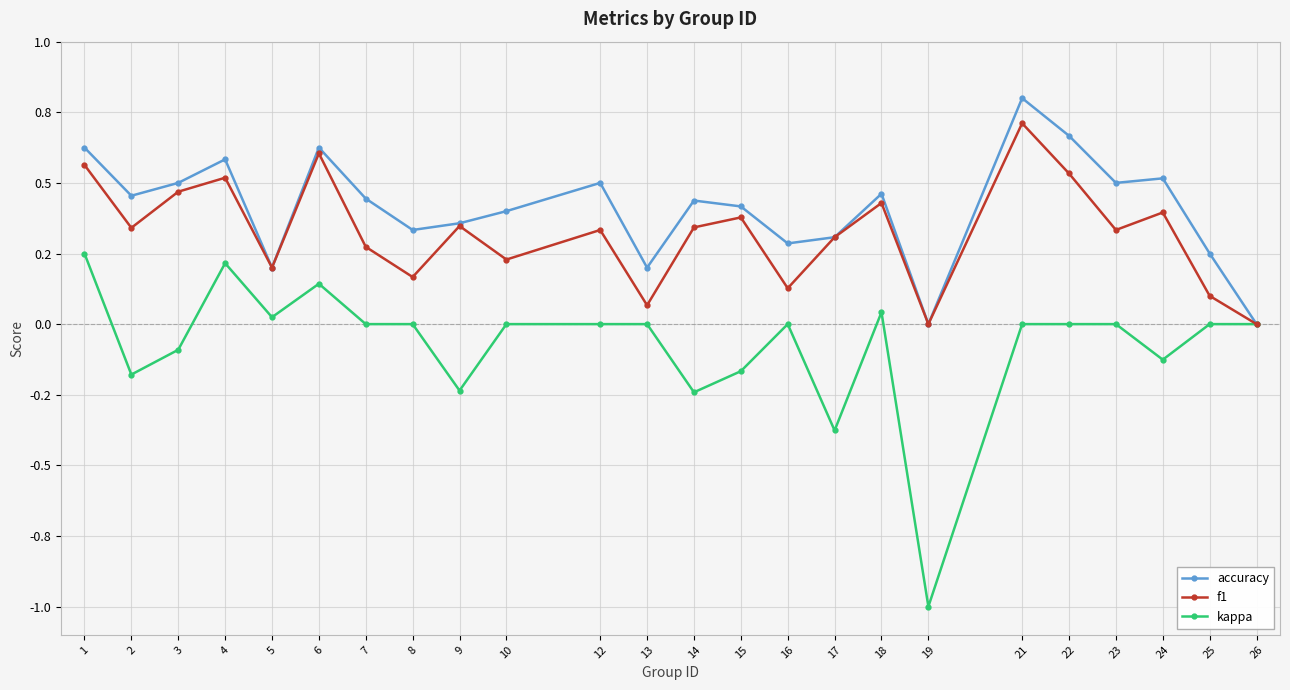

What are all the series names shown in the legend?

accuracy, f1, kappa